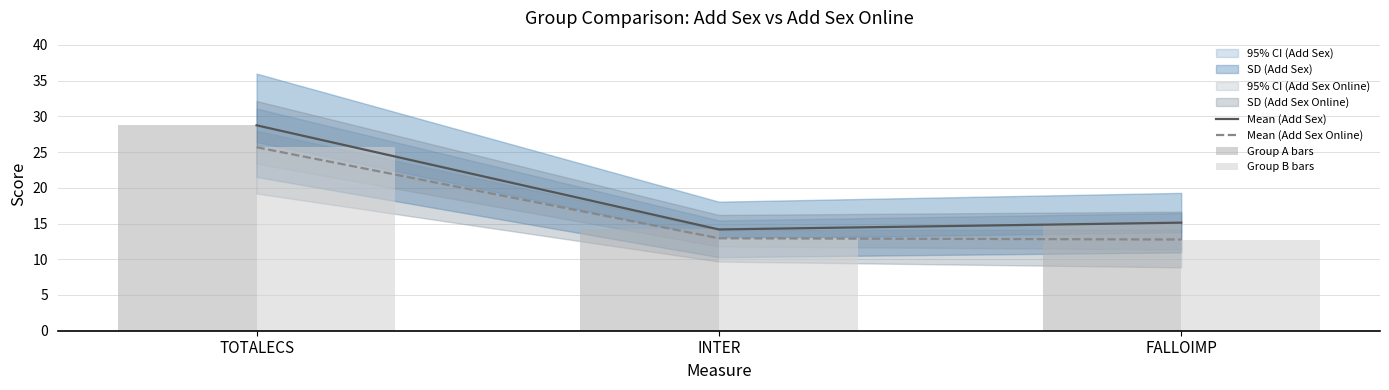

Between INTER and FALLOIMP, which series saw the biggest shift?

Mean (Add Sex)